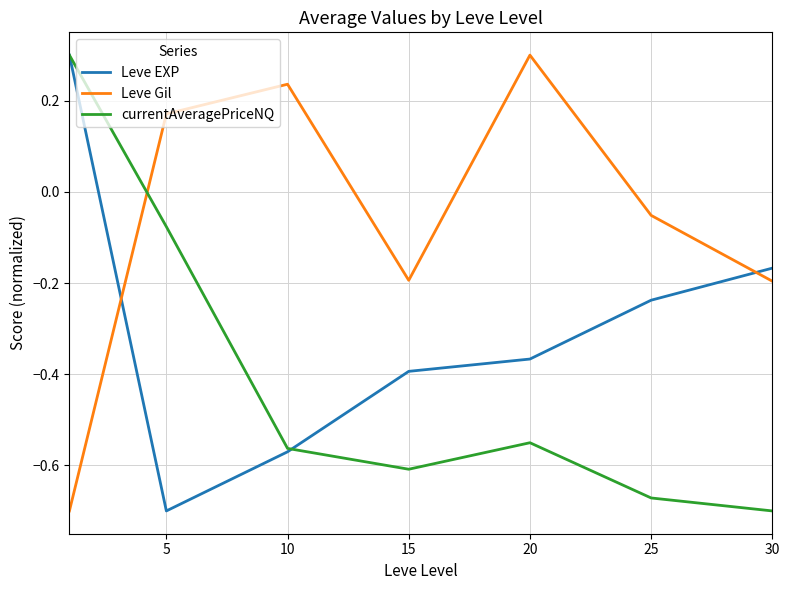

What are all the series names shown in the legend?

Leve EXP, Leve Gil, currentAveragePriceNQ